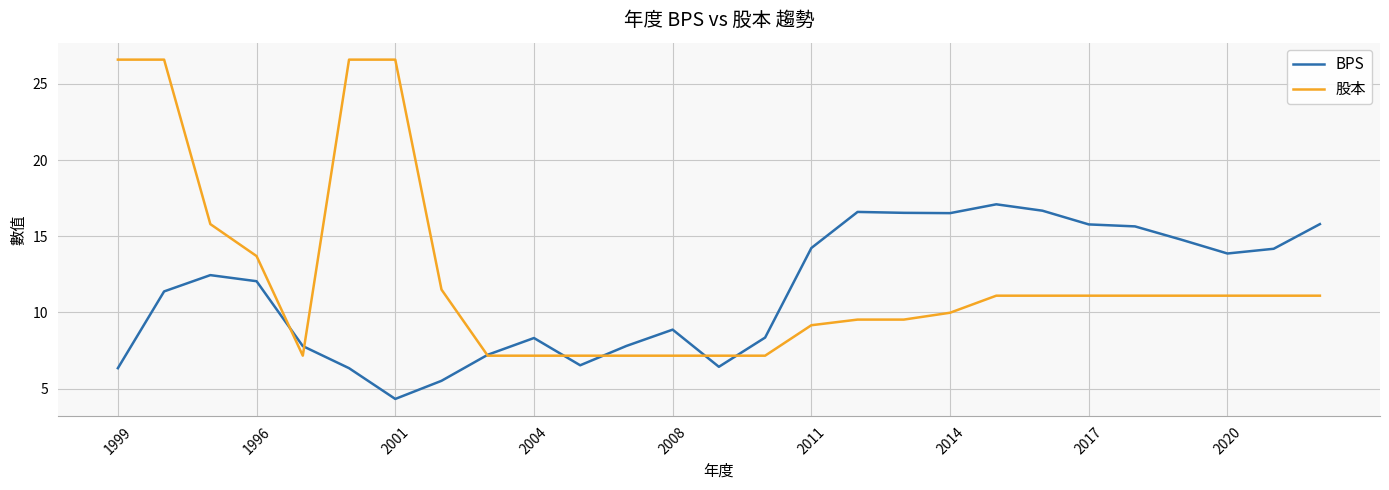

What is the highest value of the BPS series?

17.1